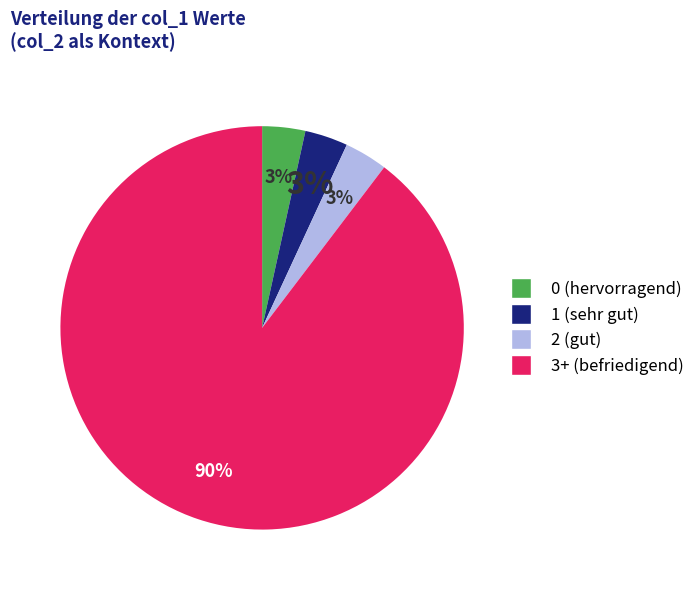

Does any single category account for the majority?

Yes